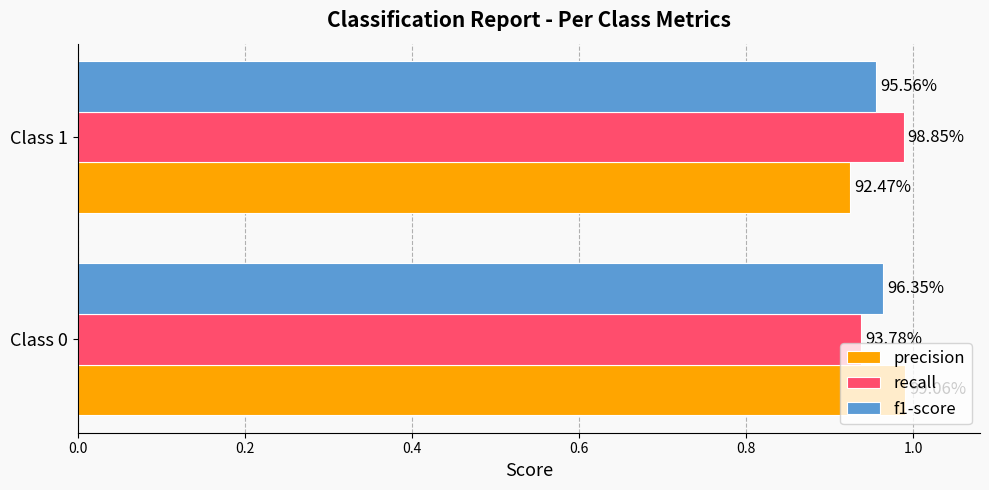

What are all the series names shown in the legend?

precision, recall, f1-score